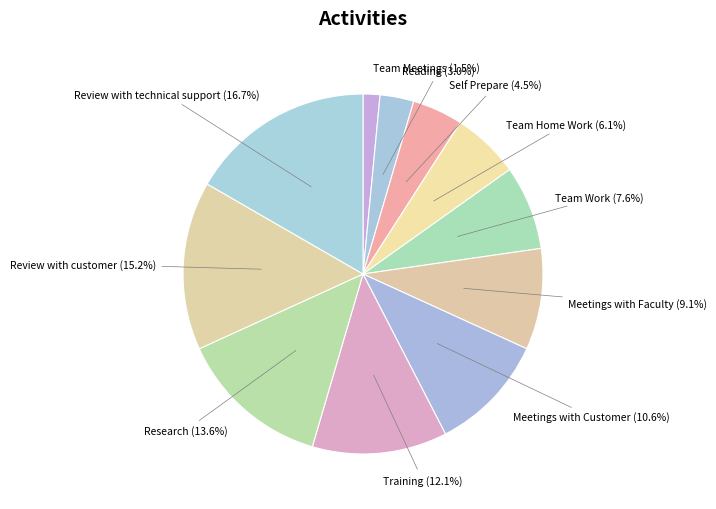

To the nearest percent, what percentage of the pie is Review with customer?

15%